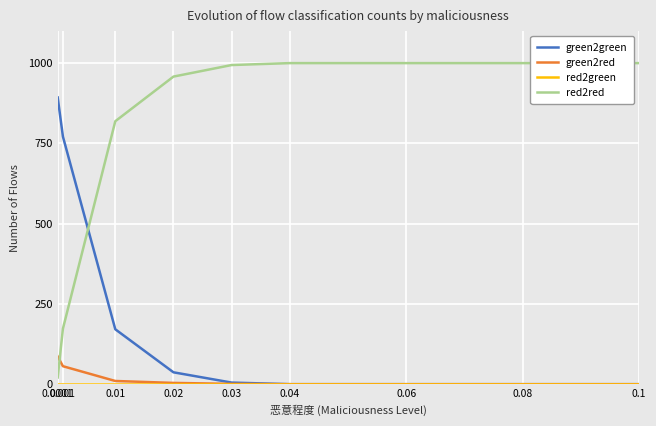

What are all the series names shown in the legend?

green2green, green2red, red2green, red2red